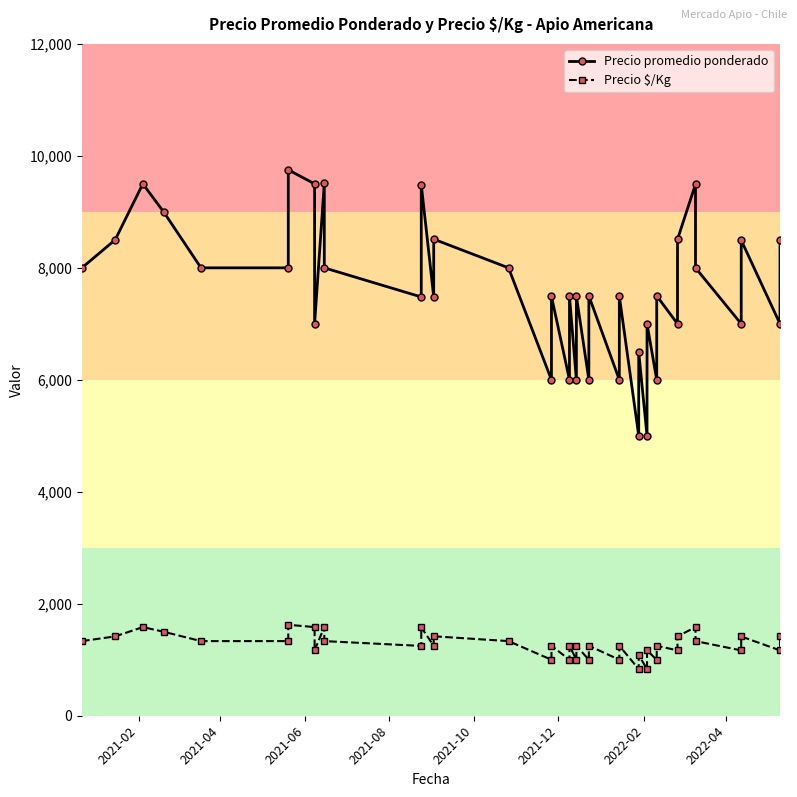

Does the chart display data point markers on the line(s)?

Yes